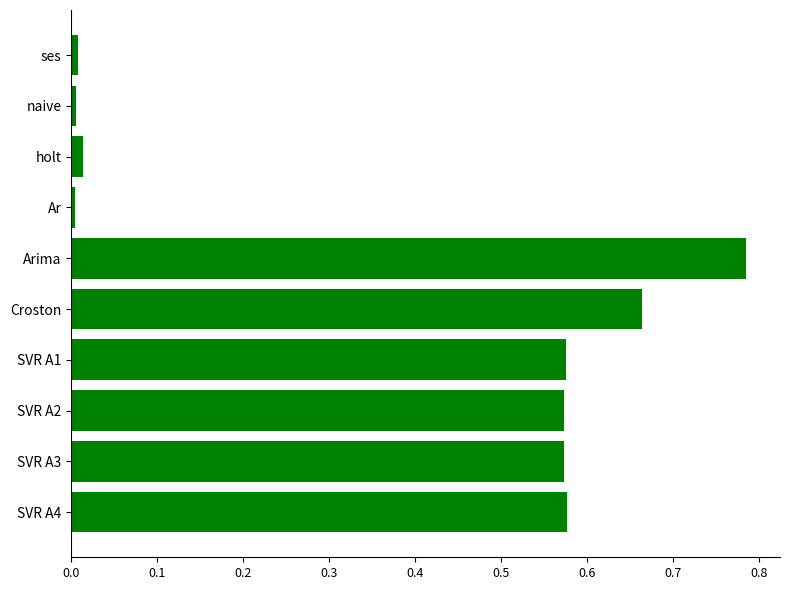

Which label corresponds to the largest value in the chart?

Arima